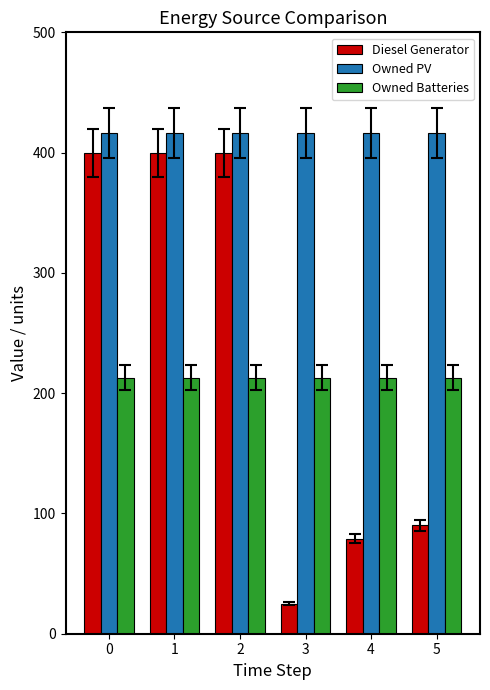

What is the sum of all Owned Batteries values?

1278